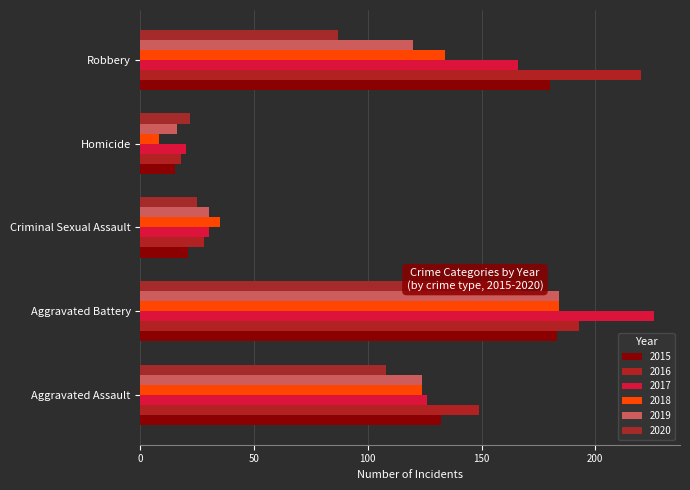

Where is 2017 nearest to the value 123?

Aggravated Assault